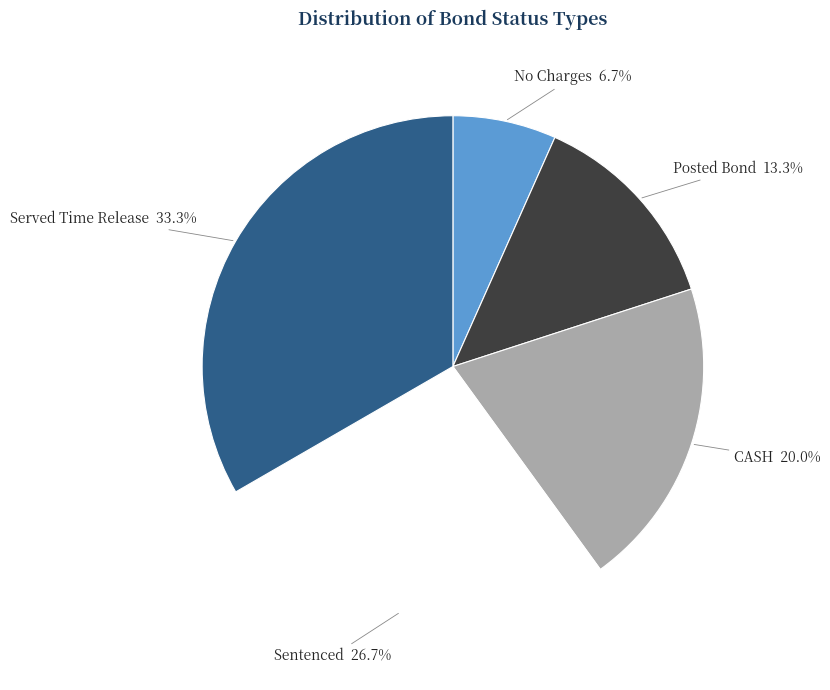

Between No Charges and Served Time Release, which is larger?

Served Time Release